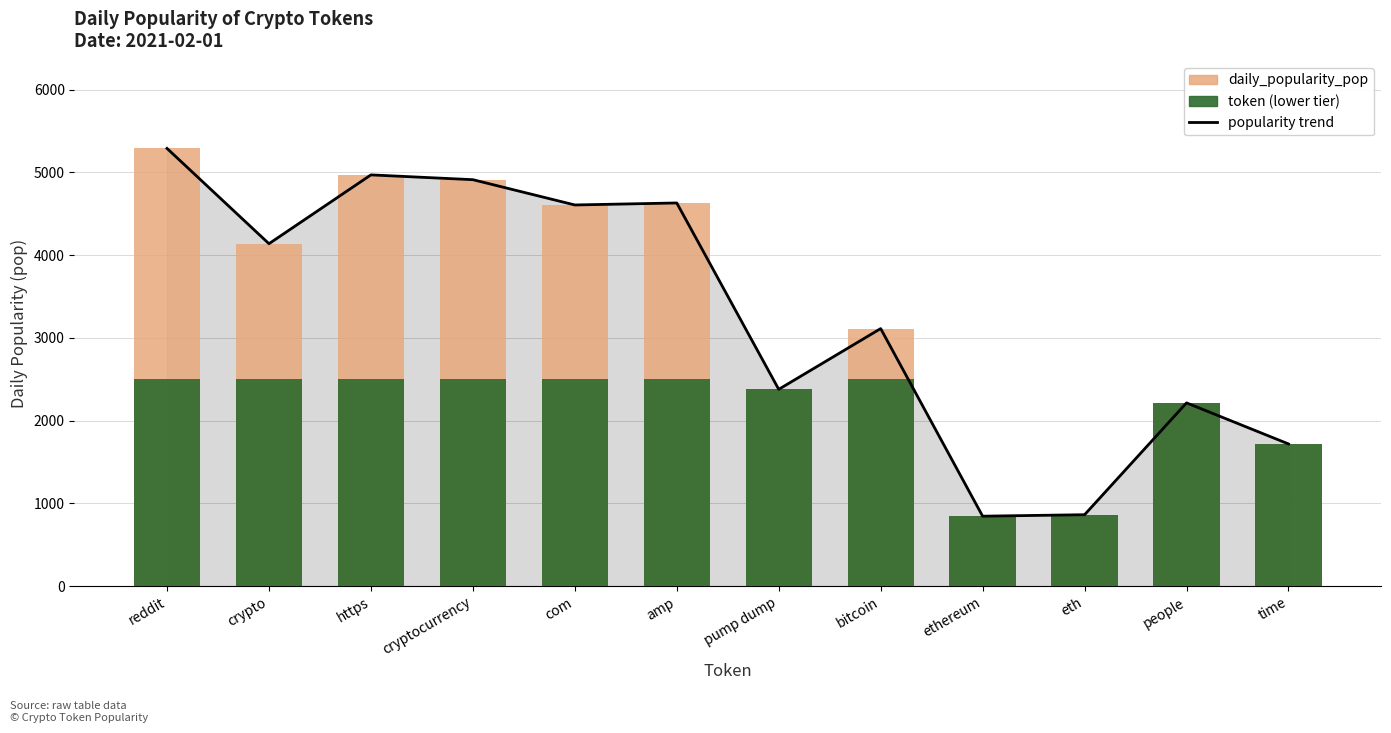

What is the difference between the maximum and minimum values in the popularity trend series?

4444.2